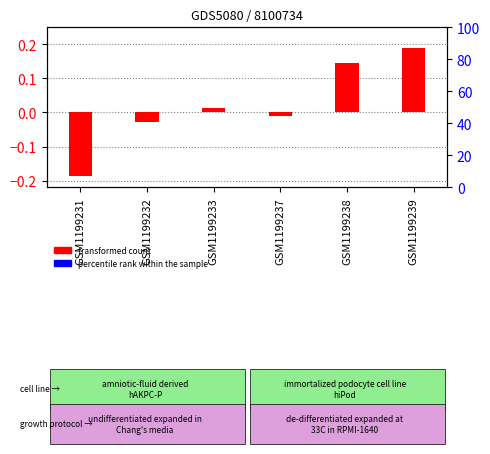

Which series changed the most between GSM1199231 and GSM1199233?

transformed count